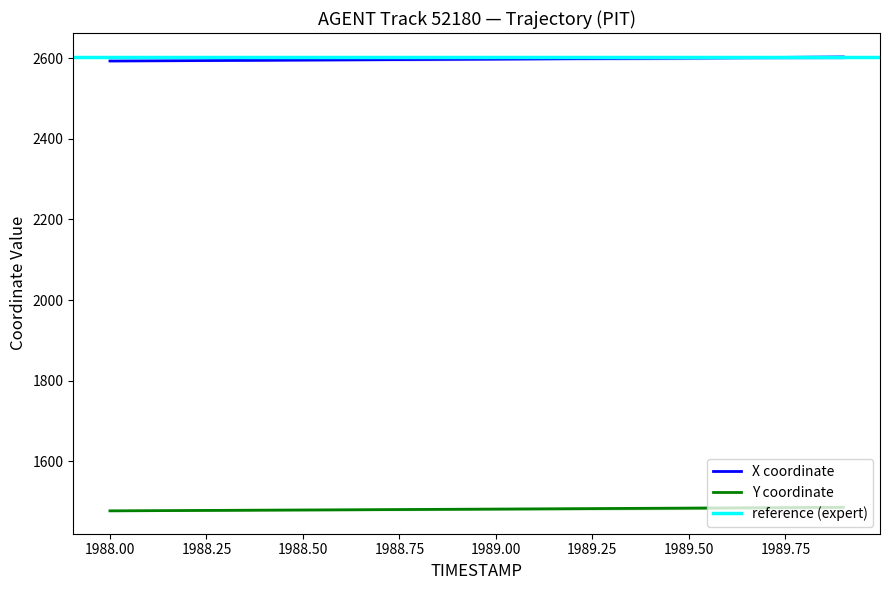

True or false: Y and X intersect in this chart.

False